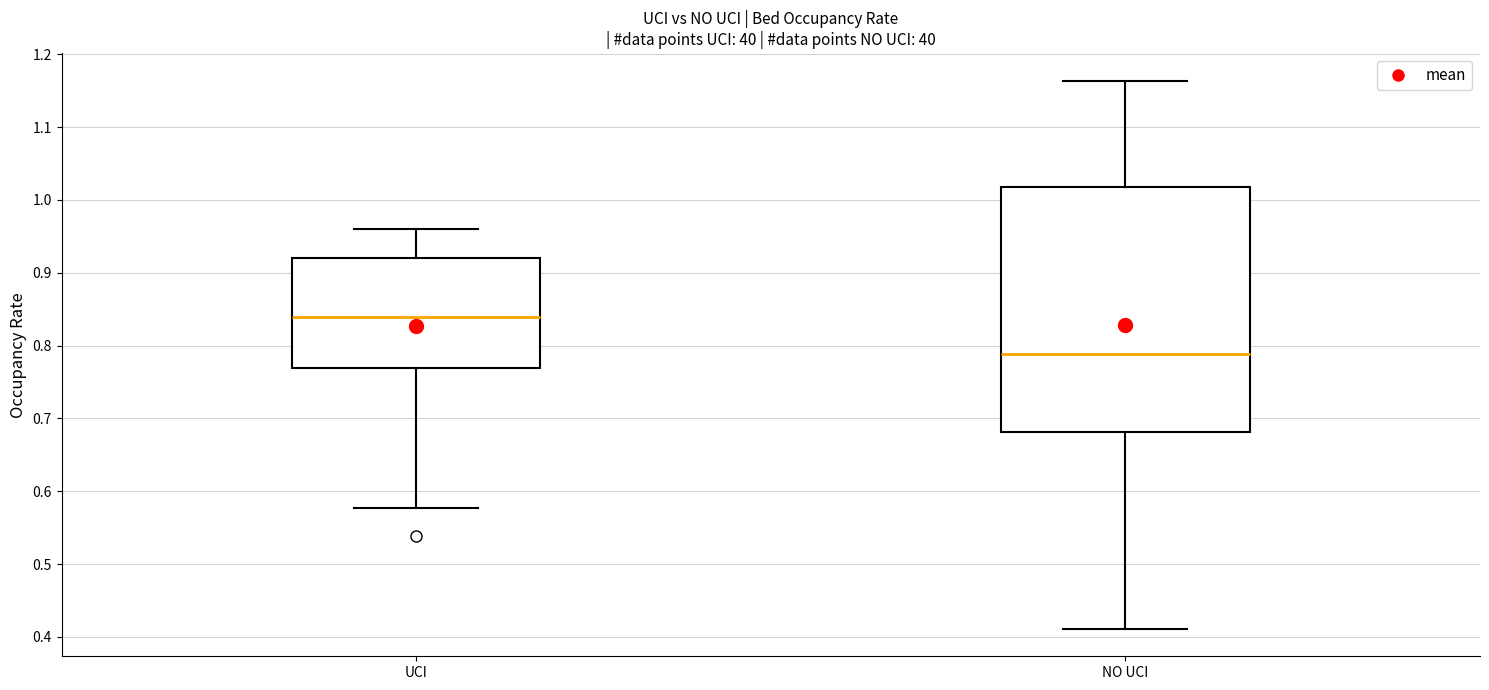

Which box is the tallest, from its lower edge to its upper edge?

NO UCI